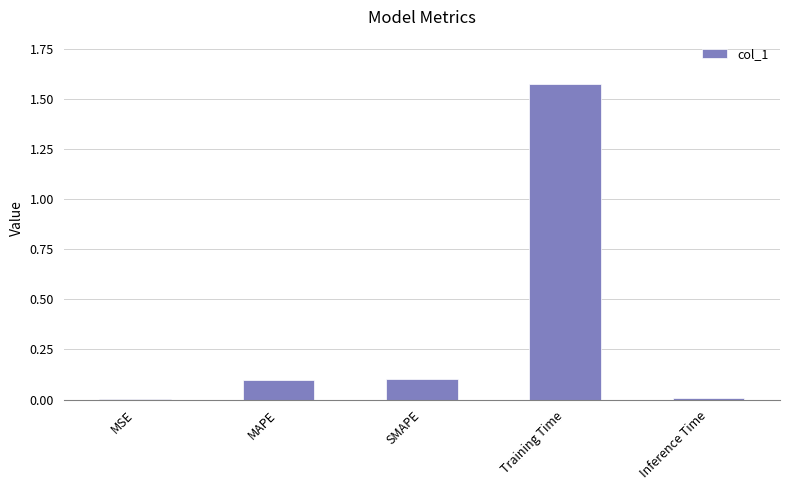

What is the sum of all values?

1.8